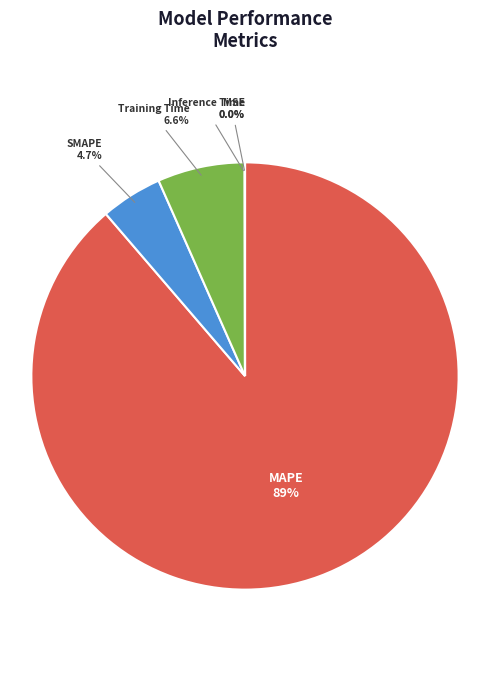

Is MAPE the majority of the pie?

Yes